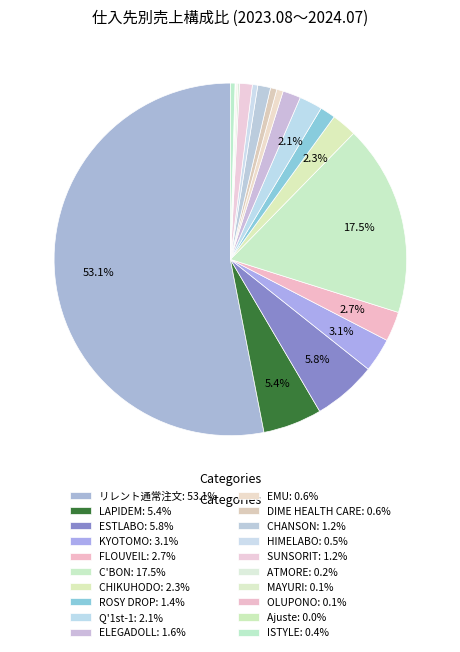

What percentage is the ESTLABO slice, to the nearest percent?

6%